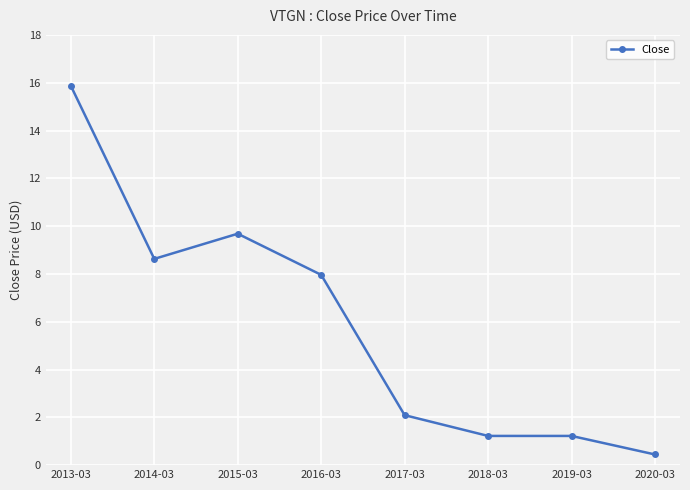

What is the smallest value displayed?

0.4